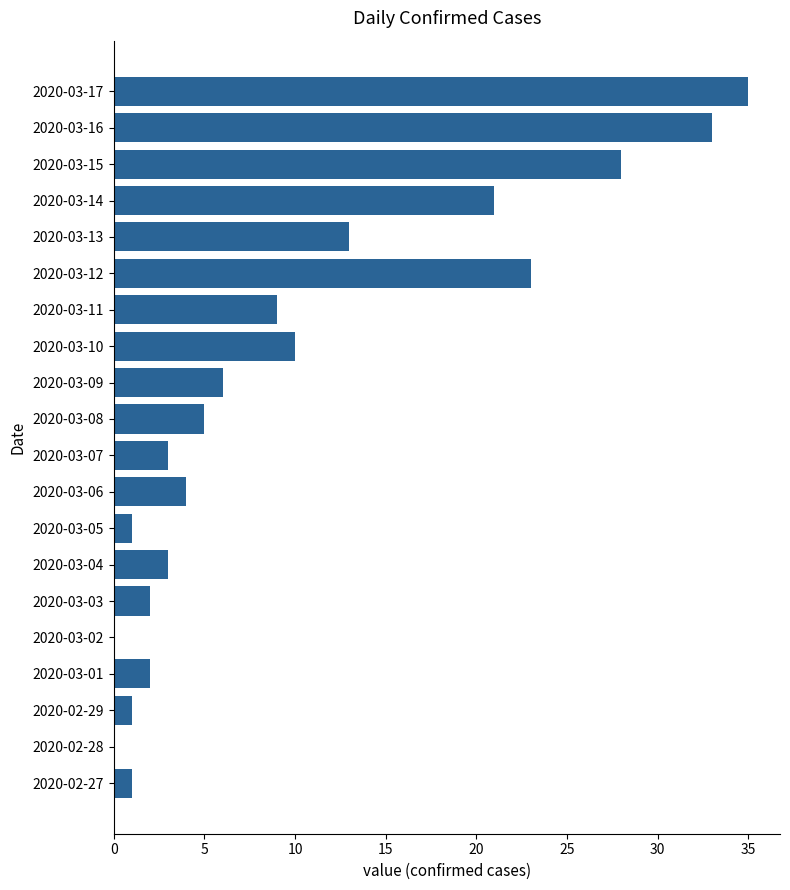

Does the chart contain stacked bars?

No